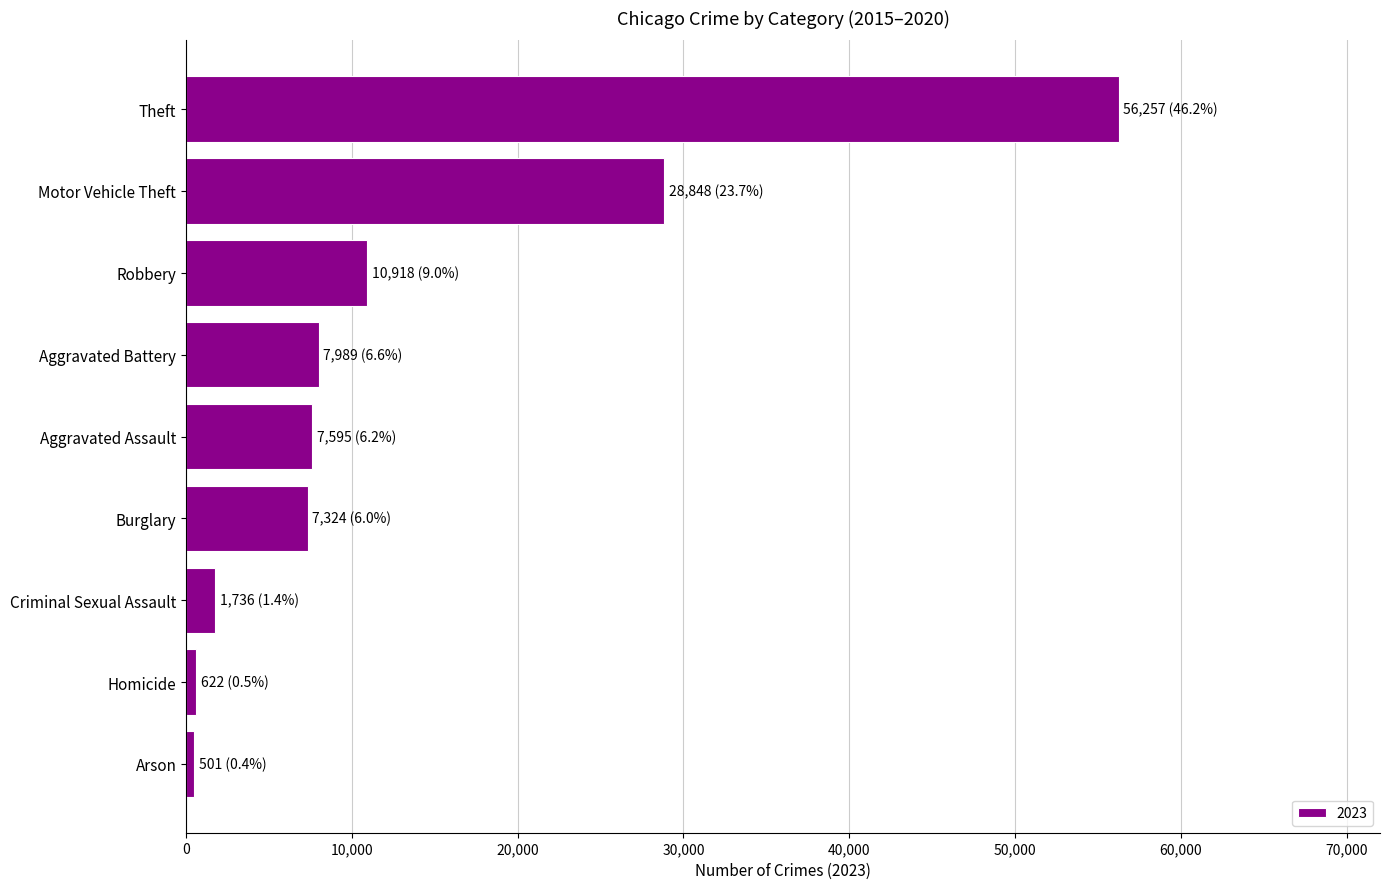

Is it true that the value at Aggravated Battery is 7989?

True